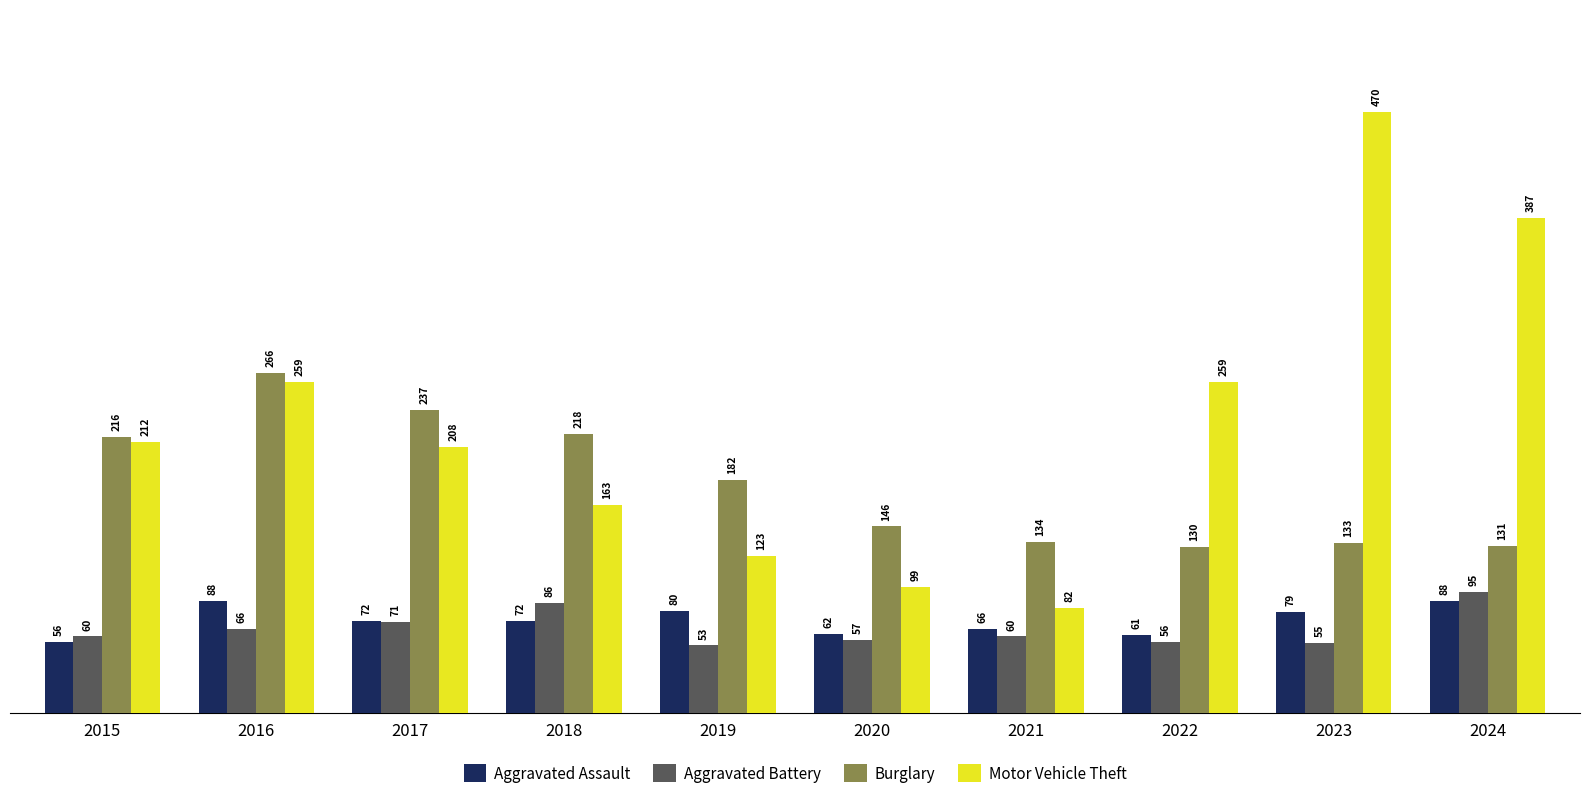

Is the value of Burglary at 2024 greater than the value of Motor Vehicle Theft at 2017?

No